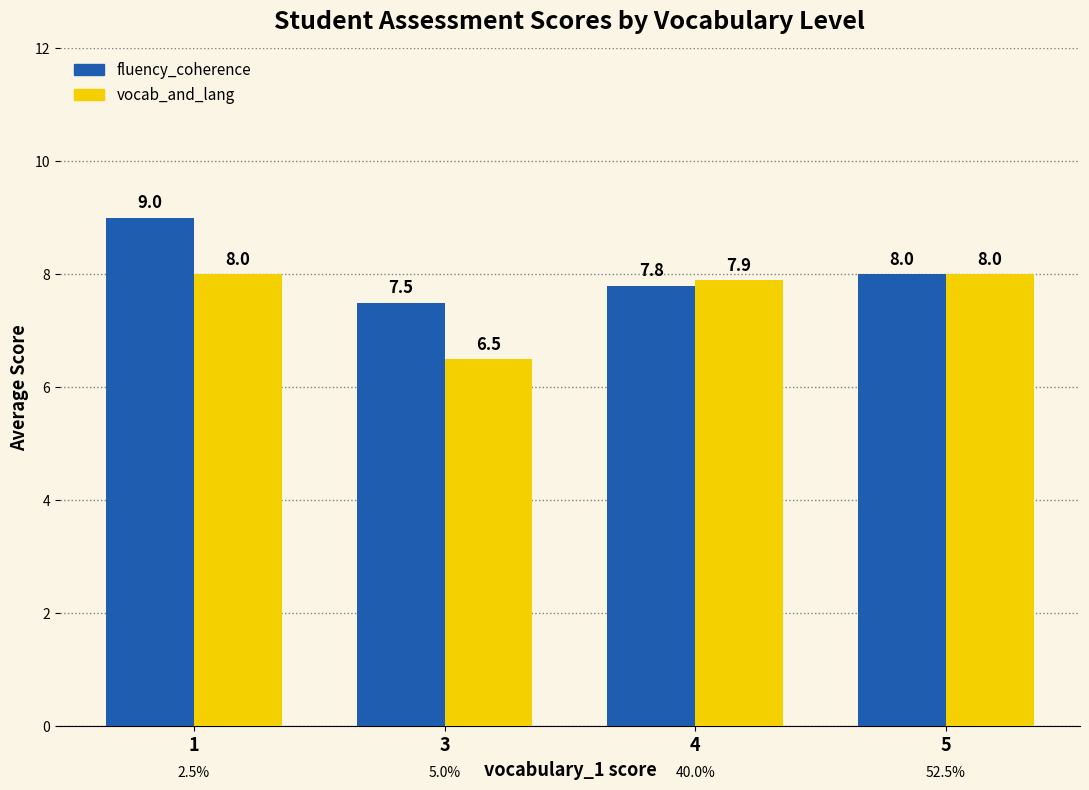

Reading left to right, list all the values displayed in this chart.

fluency_coherence: 1=9.0	3=7.5	4=7.8	5=8.0
vocab_and_lang: 1=8.0	3=6.5	4=7.9	5=8.0